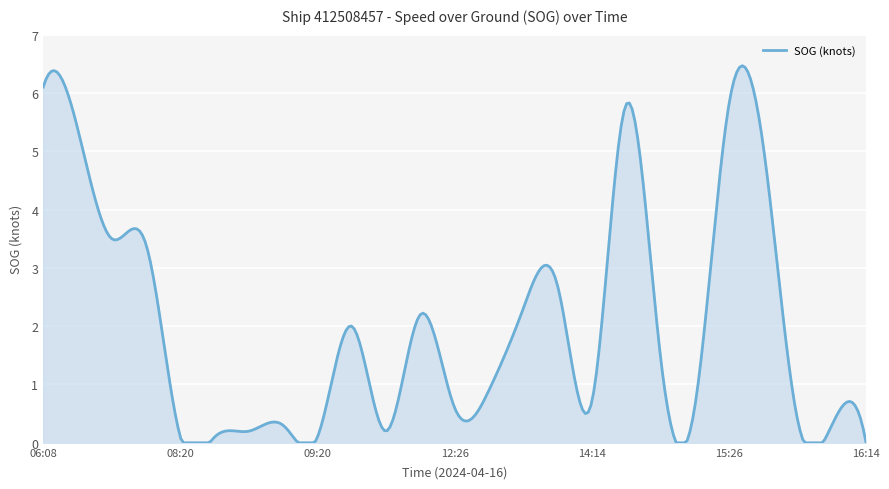

What is the difference between the maximum and minimum values?

6.5